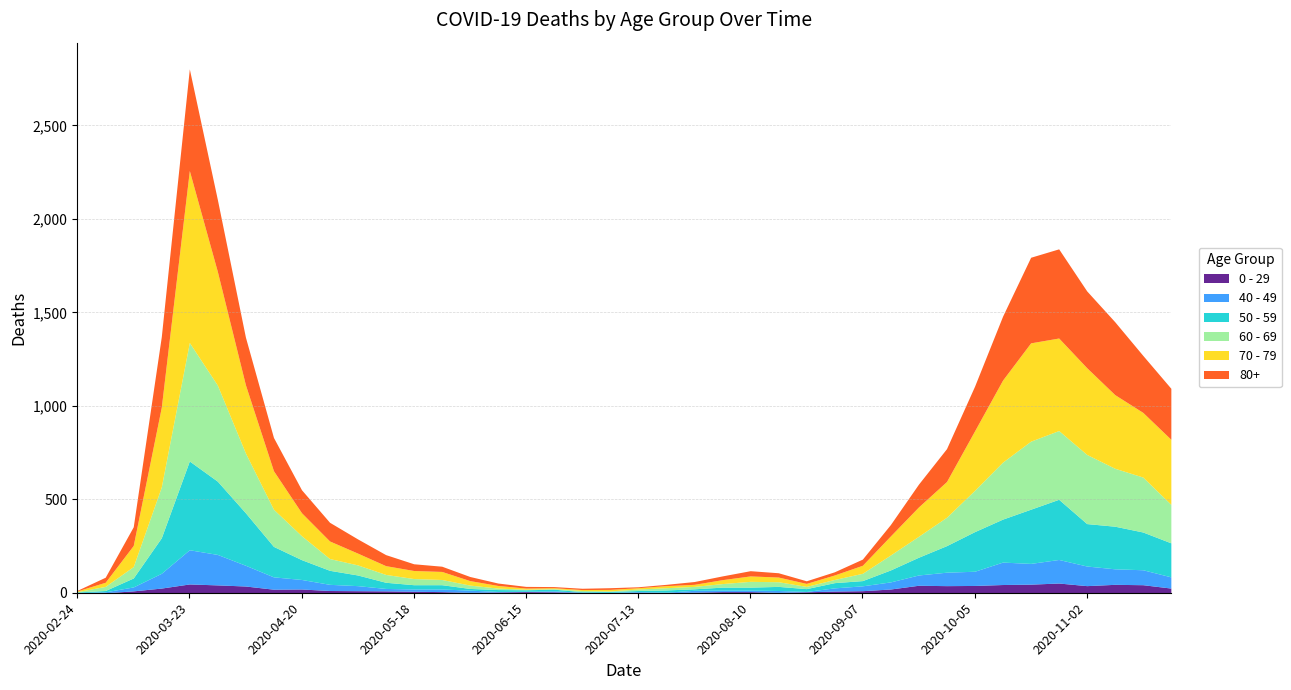

How many values in 40 - 49 are above zero?

39